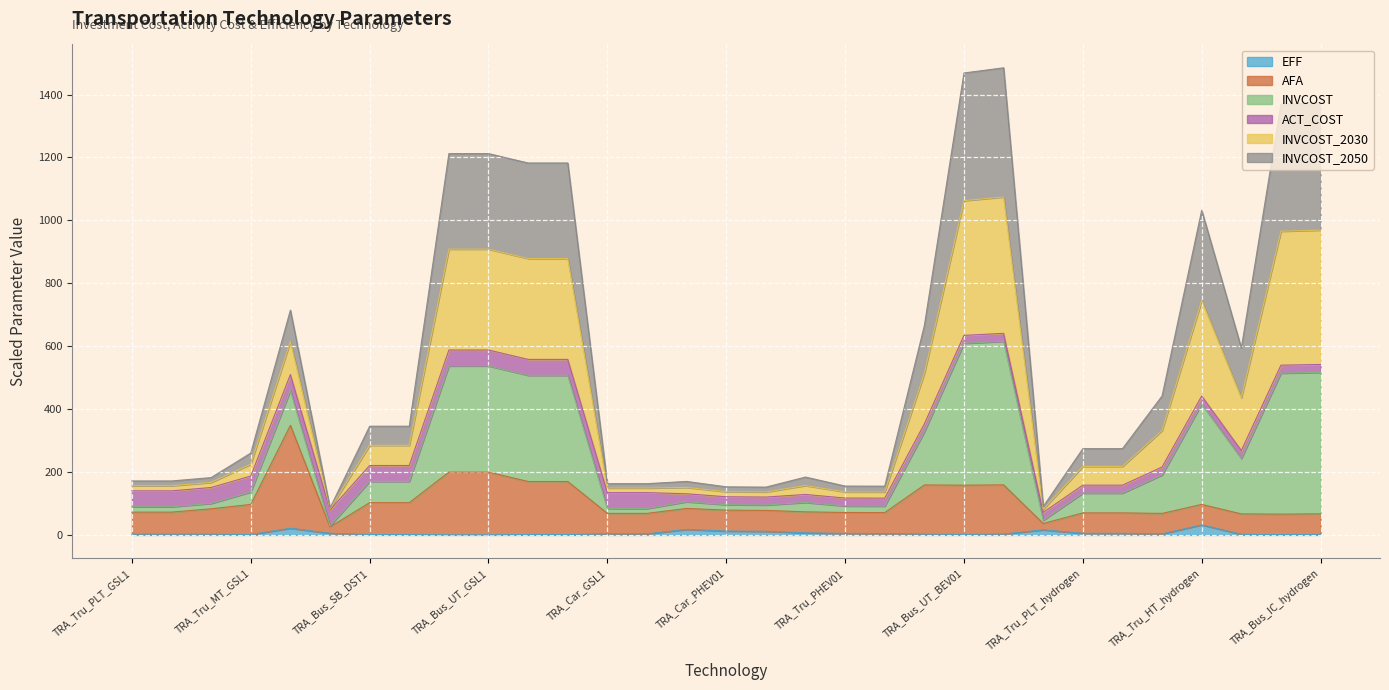

Rank the series at TRA_Mot_GSL1 from lowest to highest value.

EFF, AFA, INVCOST_2030, INVCOST